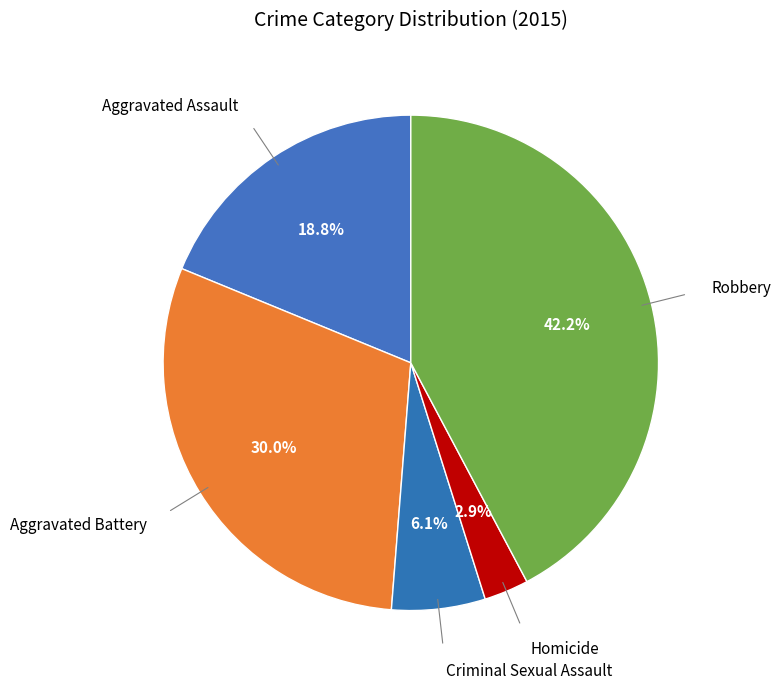

To the nearest percent, what percentage of the pie is Homicide?

3%